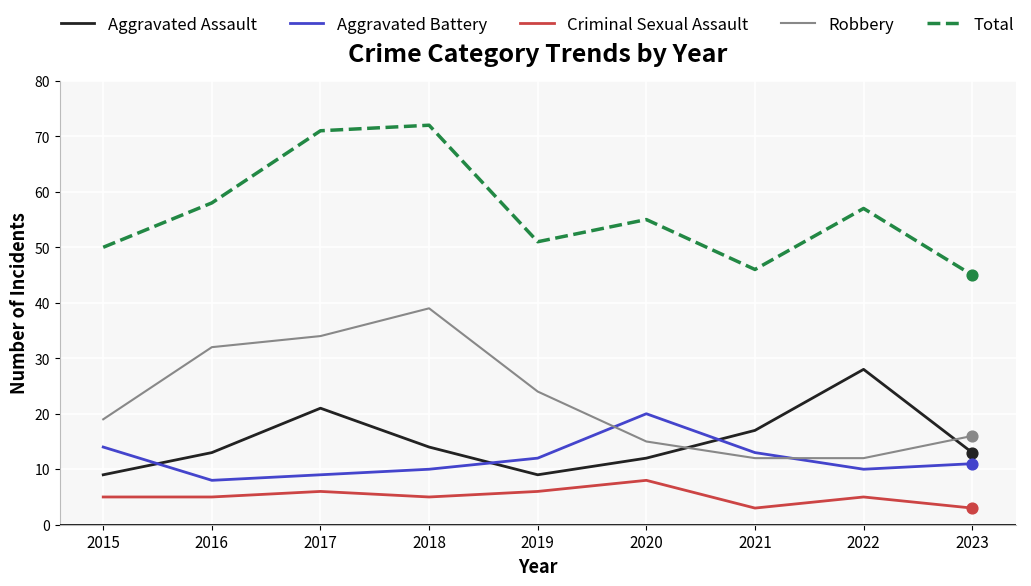

What is the total value across all series at 2019?

102